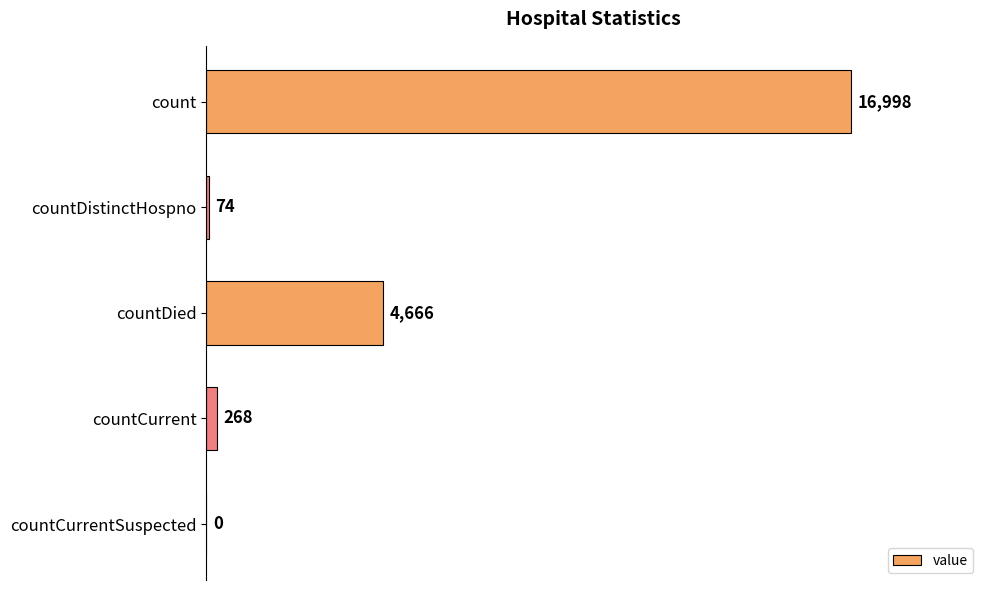

The value at countDistinctHospno is 74. True or false?

True